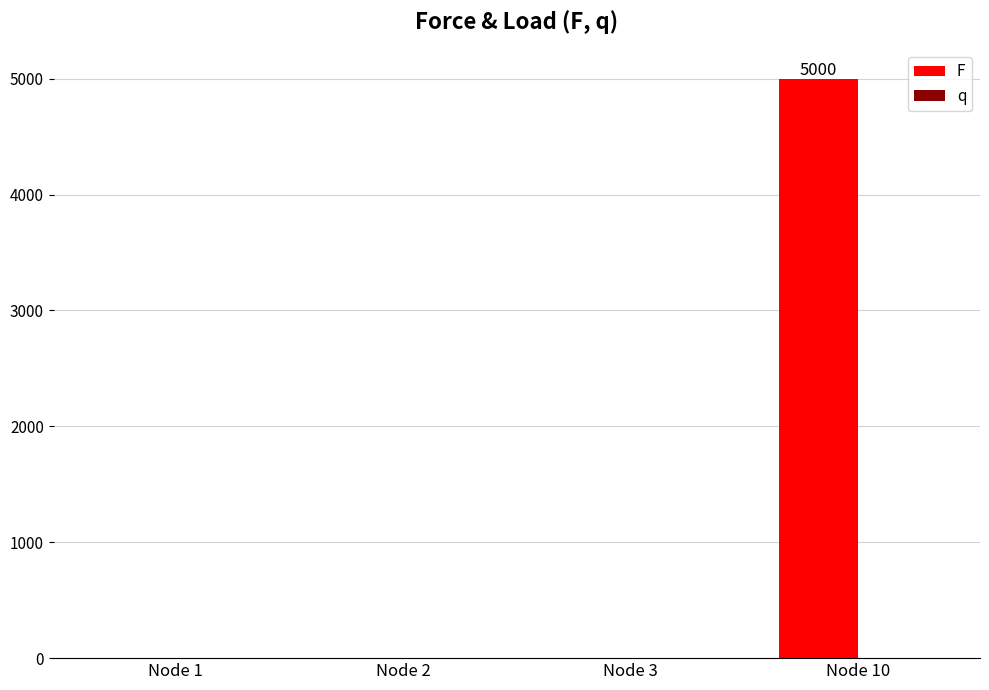

Between Node 1 and Node 10, which is larger?

Node 10